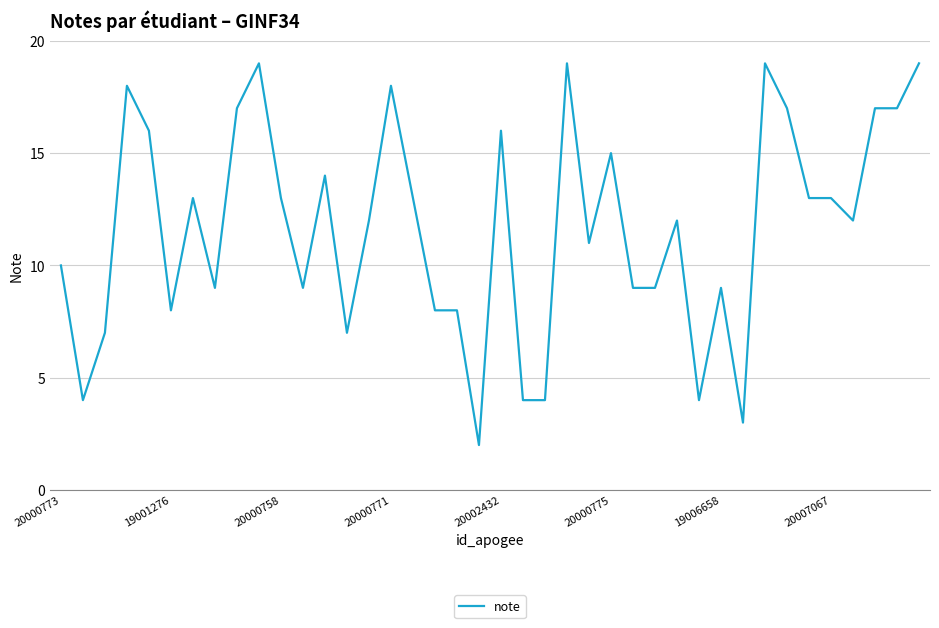

What is the difference between the maximum and minimum values?

17